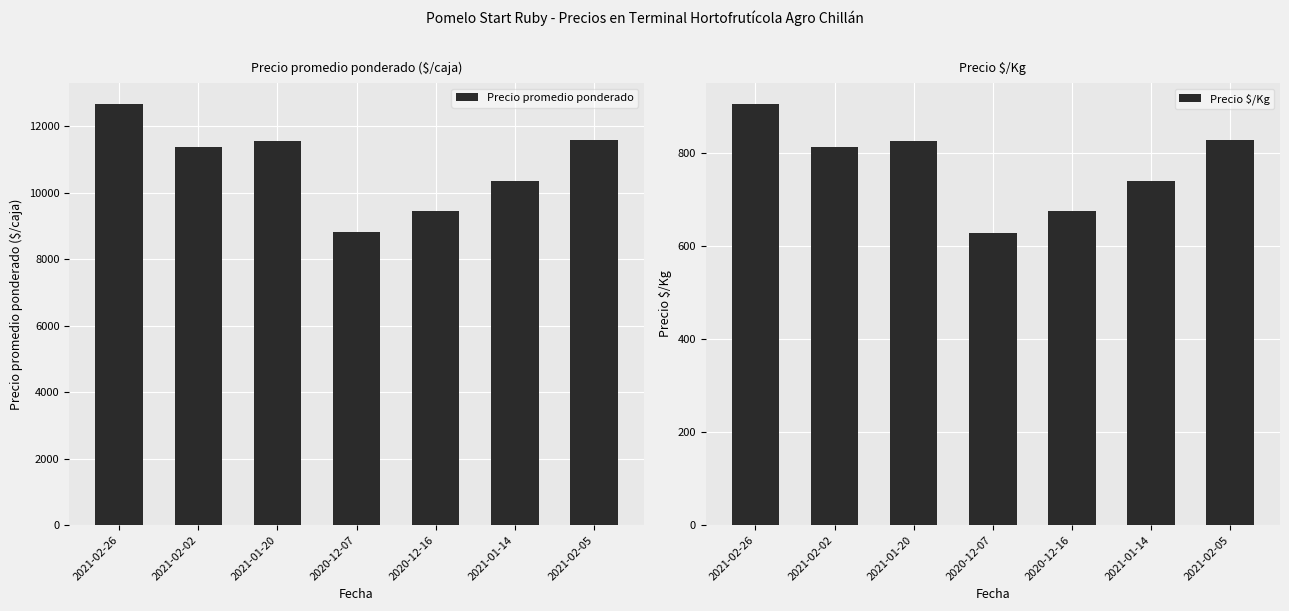

What is the label of the 1st bar from the left?

2021-02-26